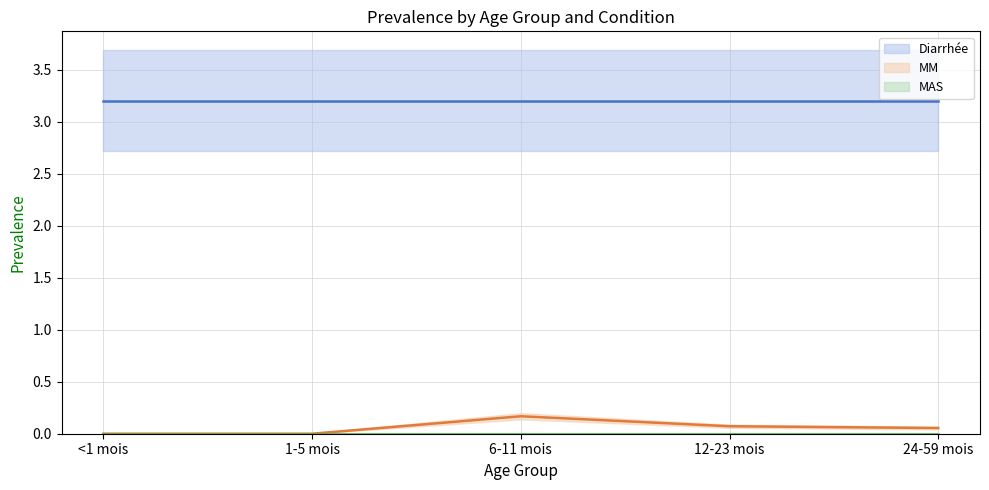

Rank the categories by MAS value from lowest to highest.

<1 mois, 1-5 mois, 6-11 mois, 12-23 mois, 24-59 mois